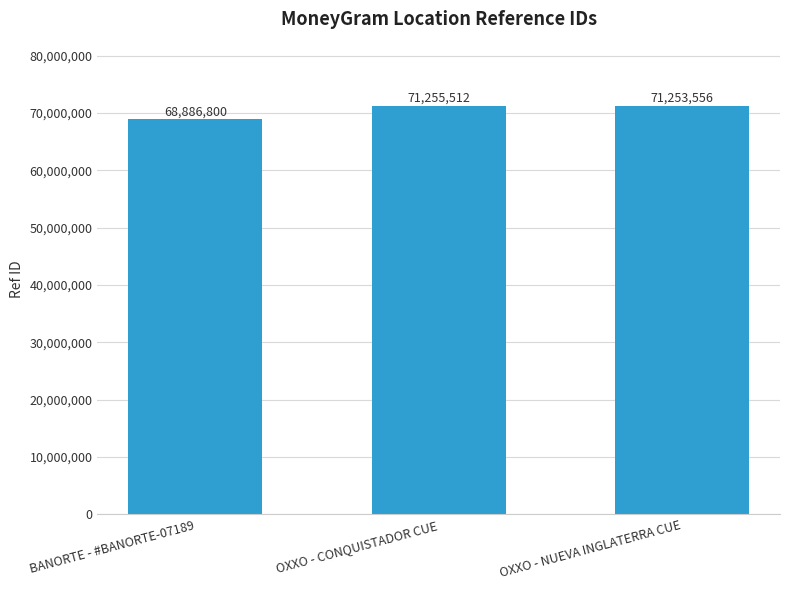

How many values are below 71253556?

1